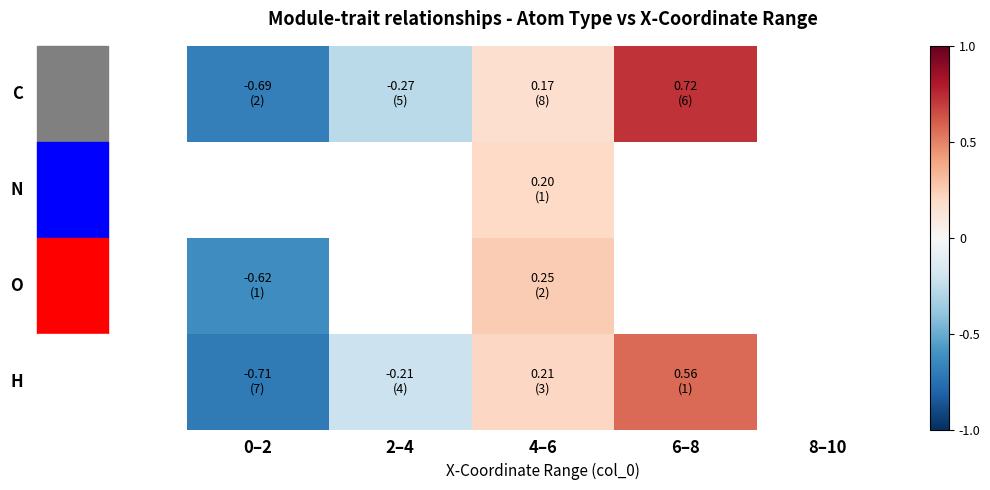

What is the greatest value displayed?

0.7